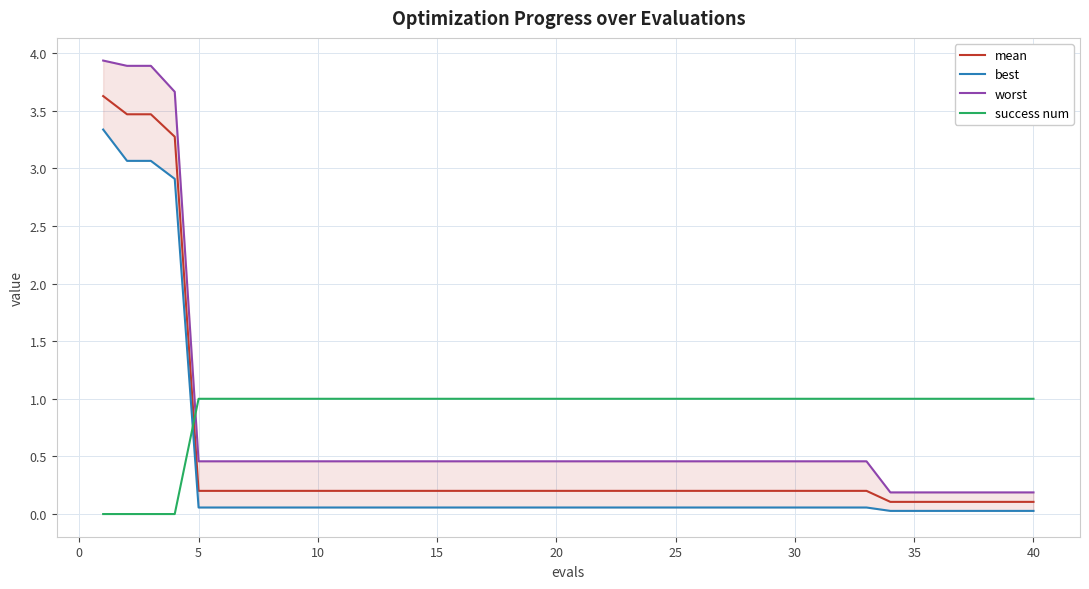

True or false: mean and worst cross at least once.

False